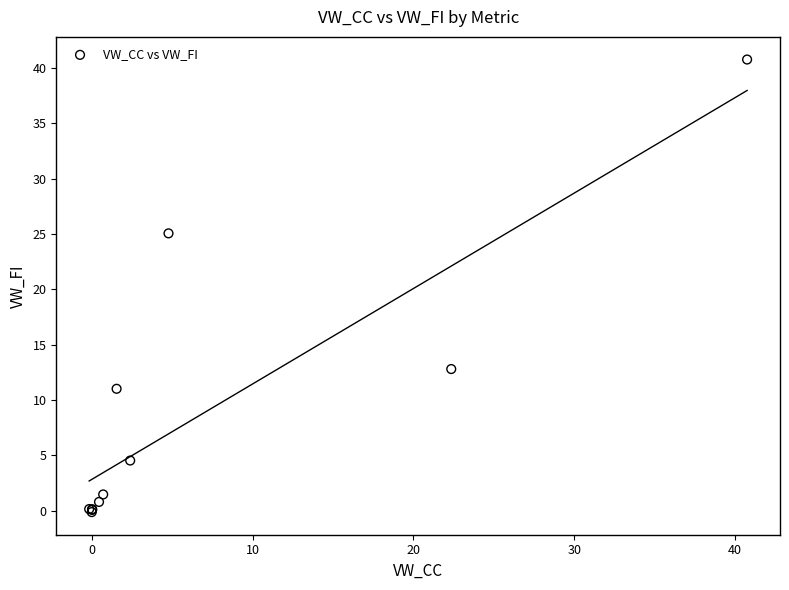

What Y value in the scatter plot is closest to 20?

25.1